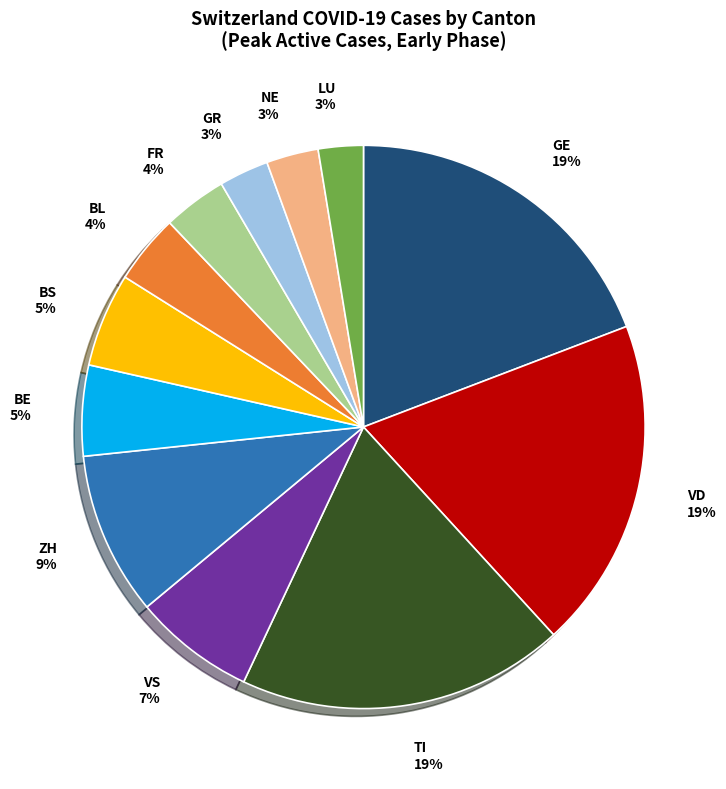

Count the number of slices in the pie.

12